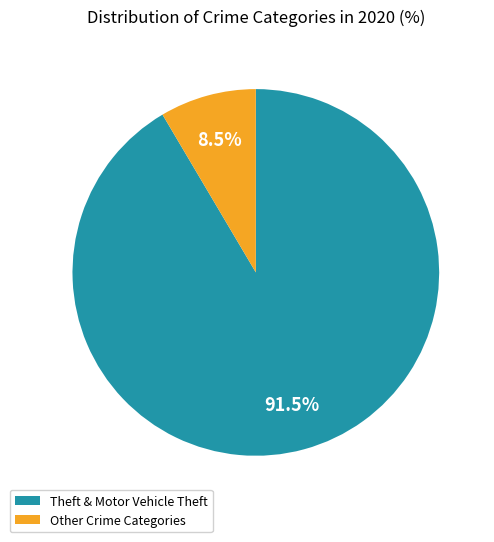

Between Other Crime Categories and Theft & Motor Vehicle Theft, which is larger?

Theft & Motor Vehicle Theft